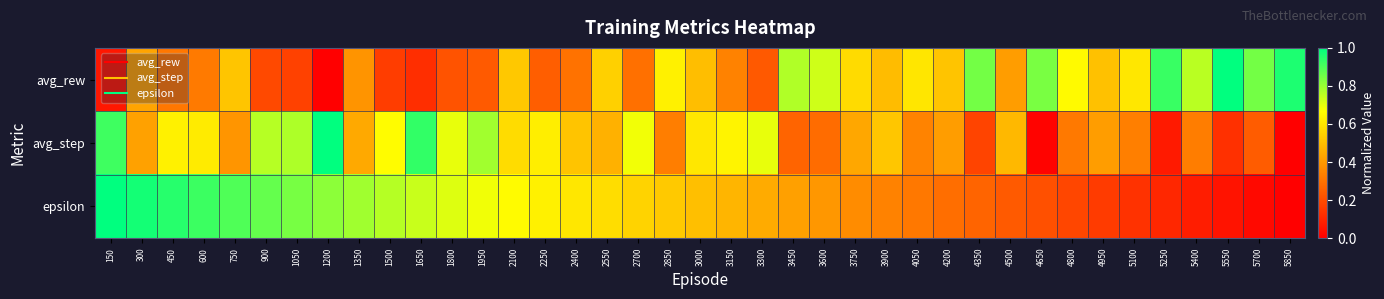

Reading left to right, what are all the values shown in this chart?

avg_rew: 150=0.1	300=0.4	450=0.3	600=0.3	750=0.5	900=0.2	1050=0.2	1200=0.0	1350=0.4	1500=0.2	1650=0.1	1800=0.2	1950=0.2	2100=0.5	2250=0.2	2400=0.3	2550=0.5	2700=0.3	2850=0.6	3000=0.5	3150=0.3	3300=0.2	3450=0.8	3600=0.7	3750=0.6	3900=0.5	4050=0.6	4200=0.5	4350=0.8	4500=0.4	4650=0.8	4800=0.7	4950=0.5	5100=0.6	5250=0.9	5400=0.8	5550=1.0	5700=0.8	5850=1.0
avg_step: 150=0.9	300=0.4	450=0.6	600=0.6	750=0.4	900=0.8	1050=0.8	1200=1.0	1350=0.4	1500=0.7	1650=0.9	1800=0.7	1950=0.8	2100=0.6	2250=0.6	2400=0.5	2550=0.5	2700=0.7	2850=0.3	3000=0.6	3150=0.6	3300=0.7	3450=0.3	3600=0.3	3750=0.4	3900=0.5	4050=0.3	4200=0.4	4350=0.2	4500=0.5	4650=0.0	4800=0.3	4950=0.4	5100=0.3	5250=0.1	5400=0.3	5550=0.1	5700=0.2	5850=0.0
epsilon: 150=1.0	300=1.0	450=0.9	600=0.9	750=0.9	900=0.9	1050=0.8	1200=0.8	1350=0.8	1500=0.8	1650=0.7	1800=0.7	1950=0.7	2100=0.7	2250=0.6	2400=0.6	2550=0.6	2700=0.6	2850=0.5	3000=0.5	3150=0.5	3300=0.4	3450=0.4	3600=0.4	3750=0.4	3900=0.3	4050=0.3	4200=0.3	4350=0.3	4500=0.2	4650=0.2	4800=0.2	4950=0.2	5100=0.1	5250=0.1	5400=0.1	5550=0.1	5700=0.0	5850=0.0